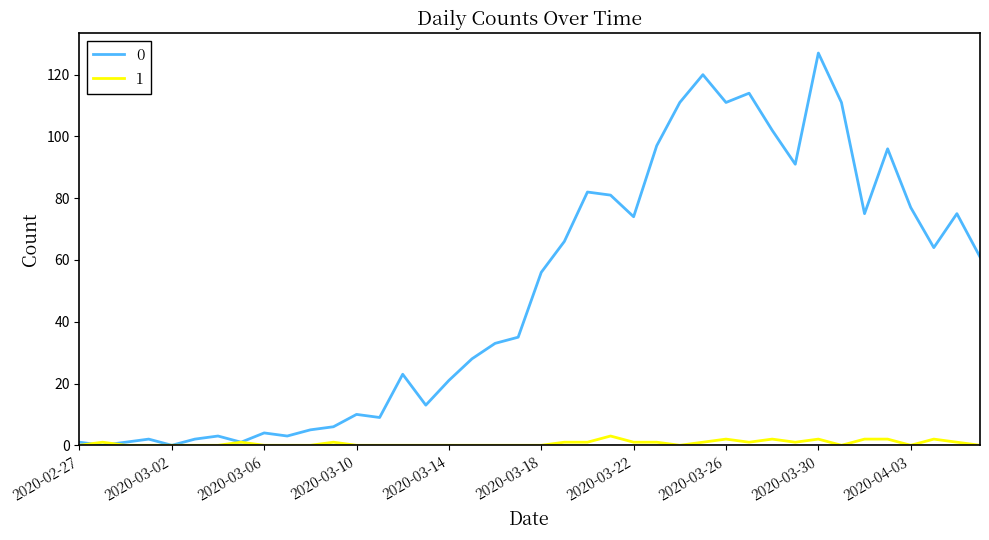

What is the maximum value shown in the chart?

127